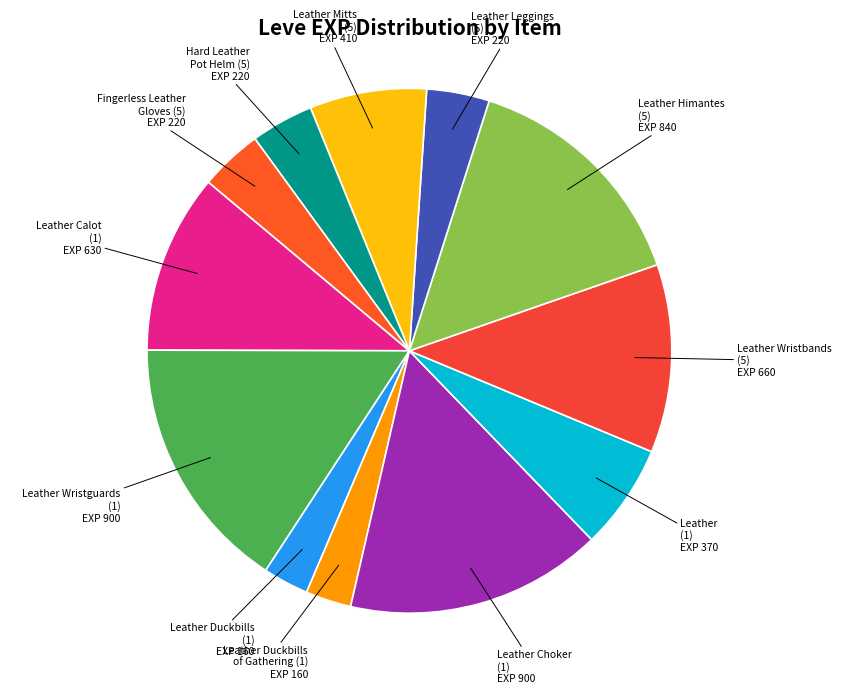

What is the smallest slice in the pie chart?

Leather Duckbills
(1)